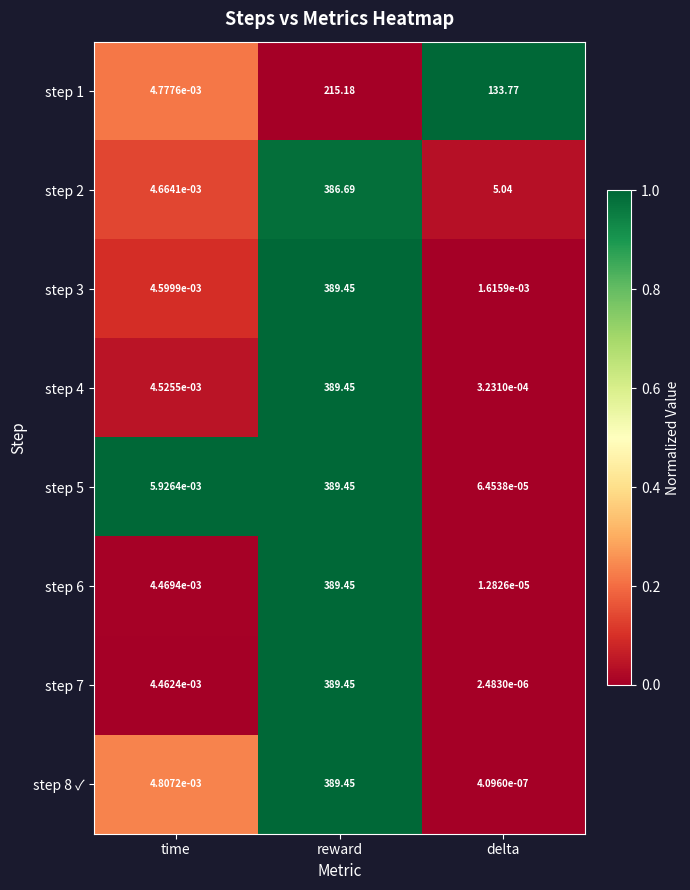

List the labels in order of step 3 value, largest first.

reward, time, delta